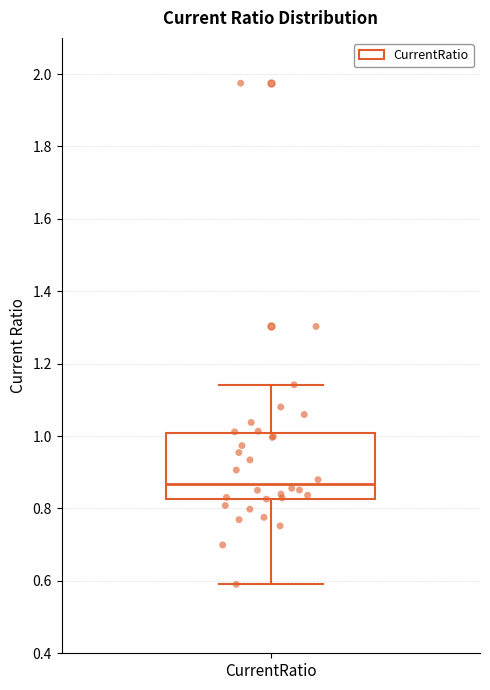

Read this box plot against the y-axis: the position of the median line, the range covered by the box, and the ends of both whiskers. The values are not printed on the chart, so give them approximately, as read against the axis.

median 0.86, box 0.82 to 1.00, whiskers 0.60 to 1.14